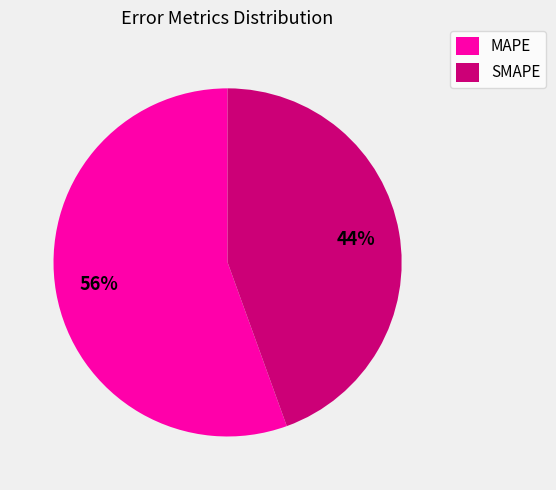

Which slice represents more than half of the pie?

MAPE